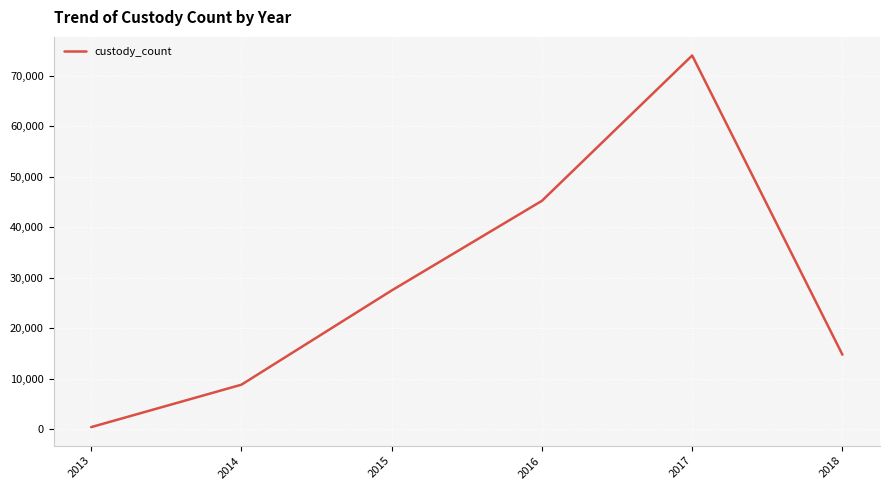

At which category does the data reach its first local peak?

2017